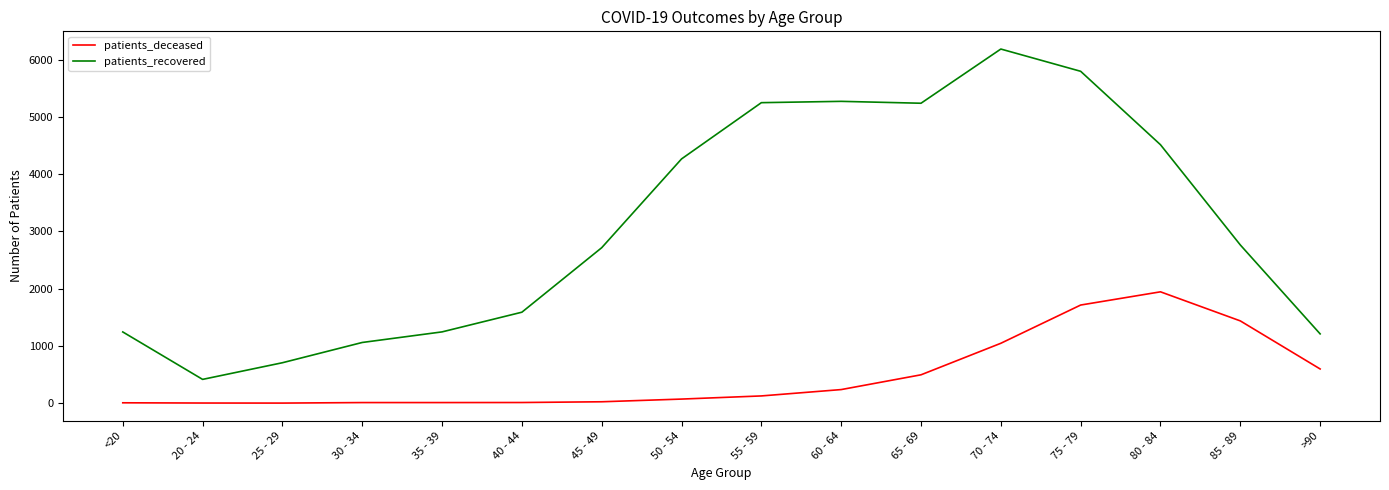

Does the chart have visible grid lines?

No